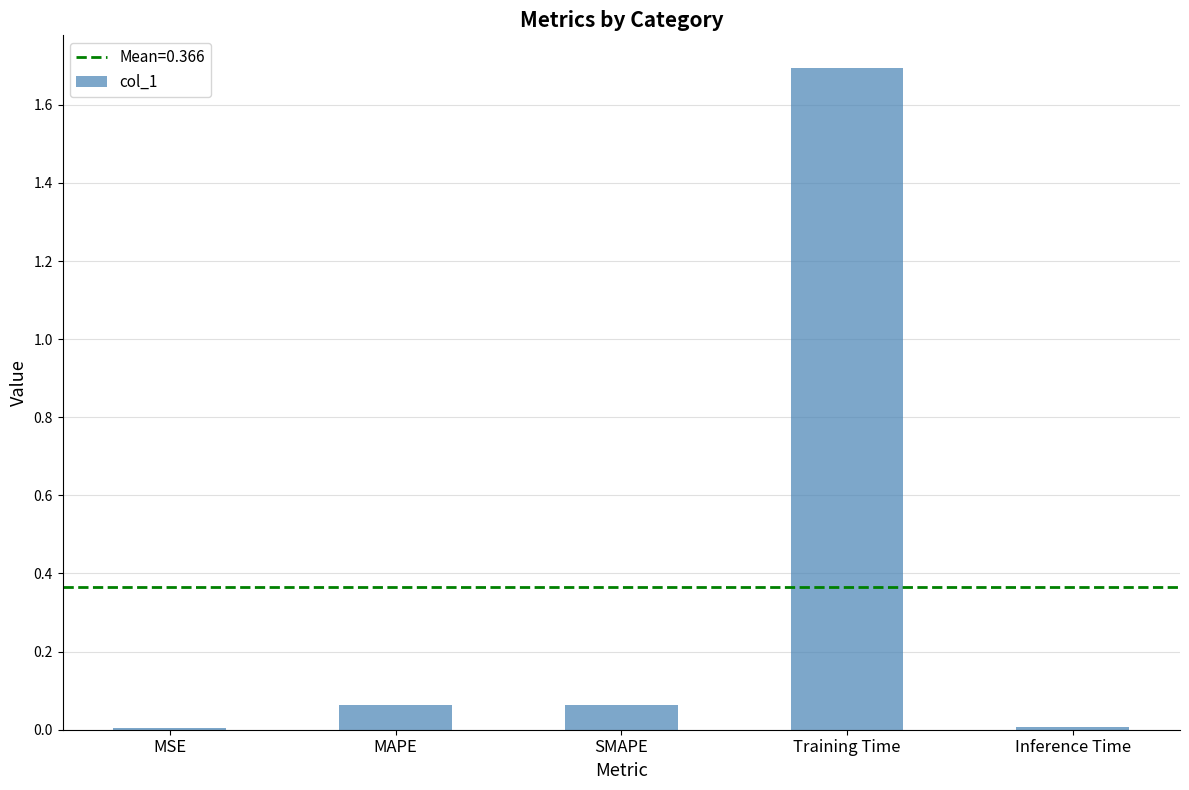

What is the sum of all values?

1.8